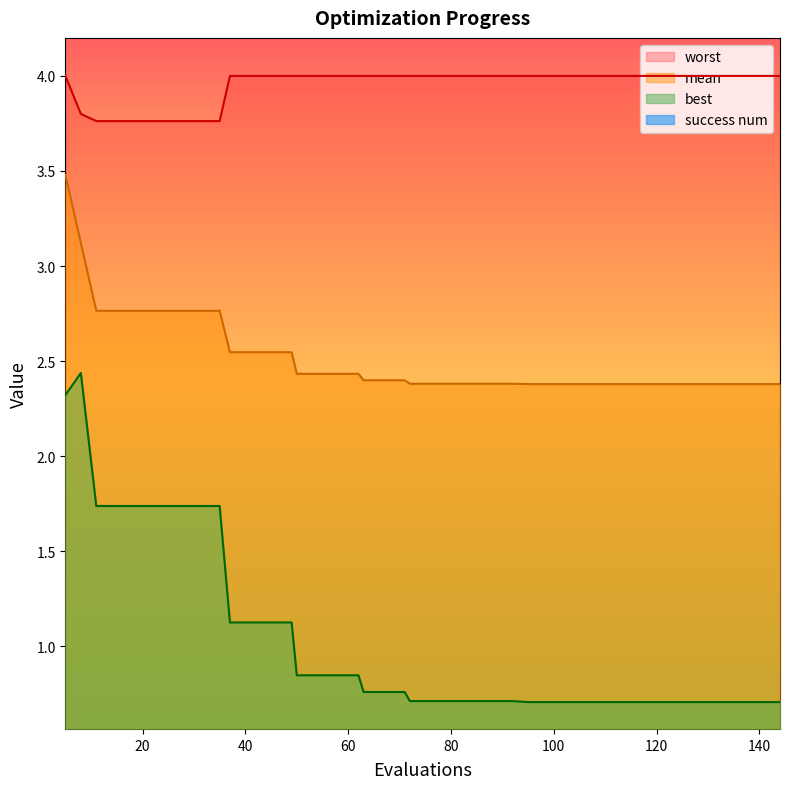

The worst series shows 5.9 at 5. True or false?

False